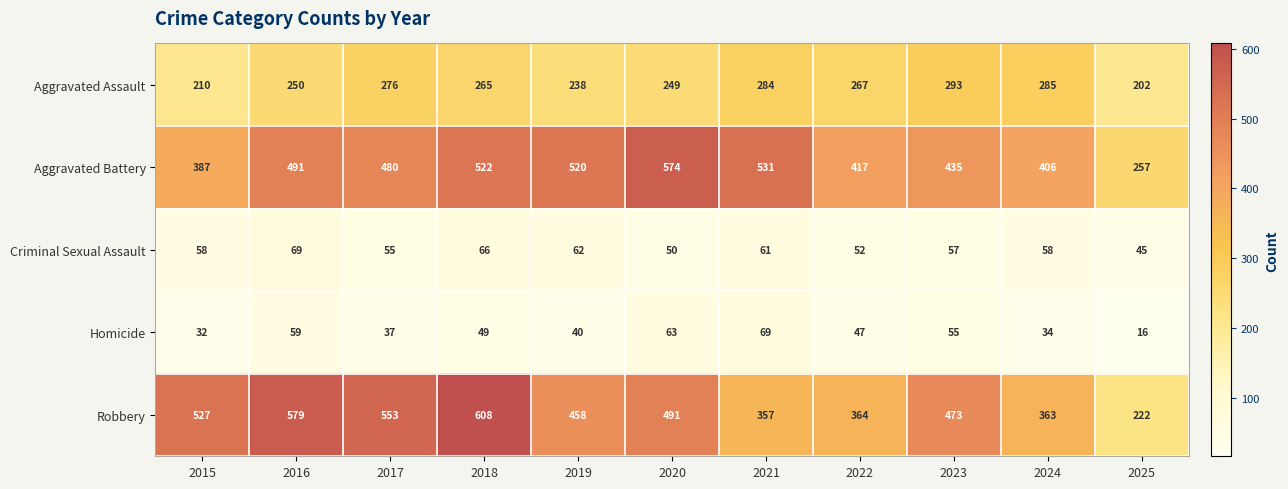

What is the average value of the Criminal Sexual Assault series?

58